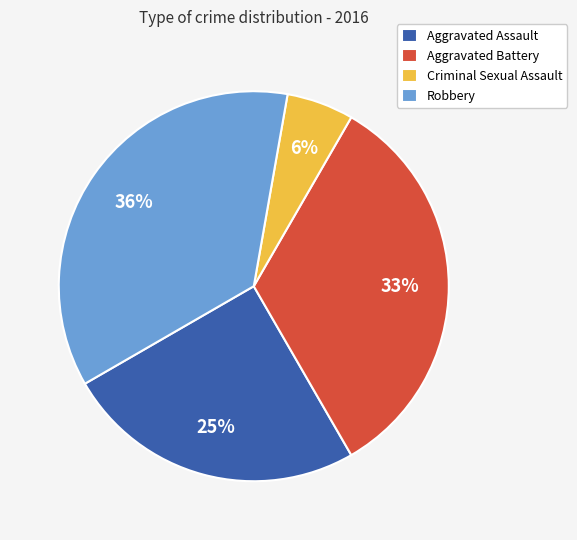

Combined, do Aggravated Battery and Robbery account for over 50%?

Yes